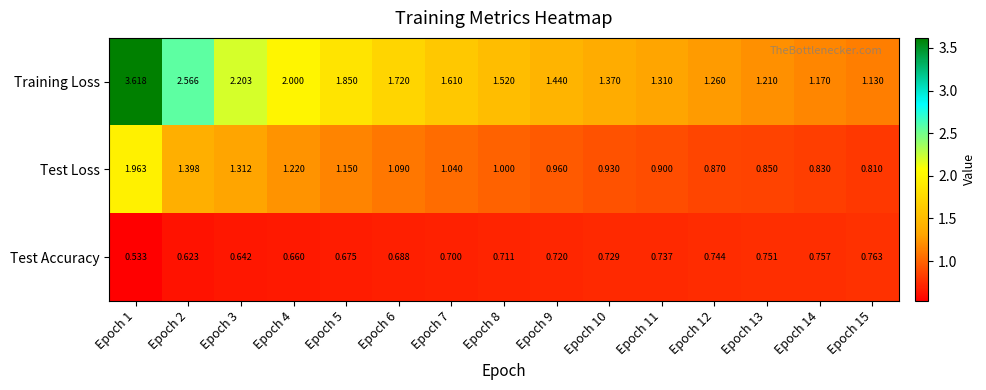

Count the number of data series in this chart.

3